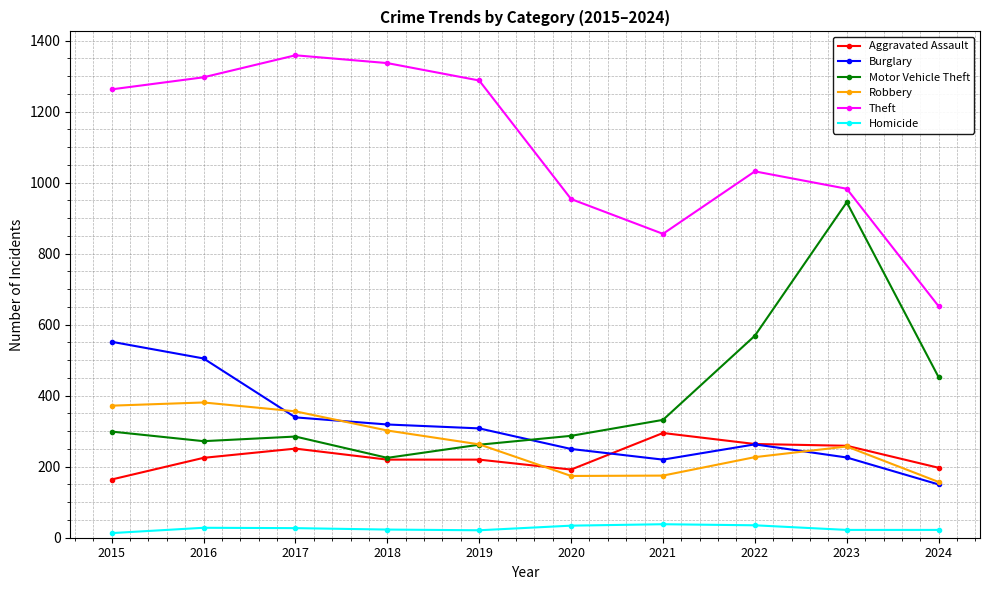

True or false: Homicide has more than 1 points higher than both neighbors.

True